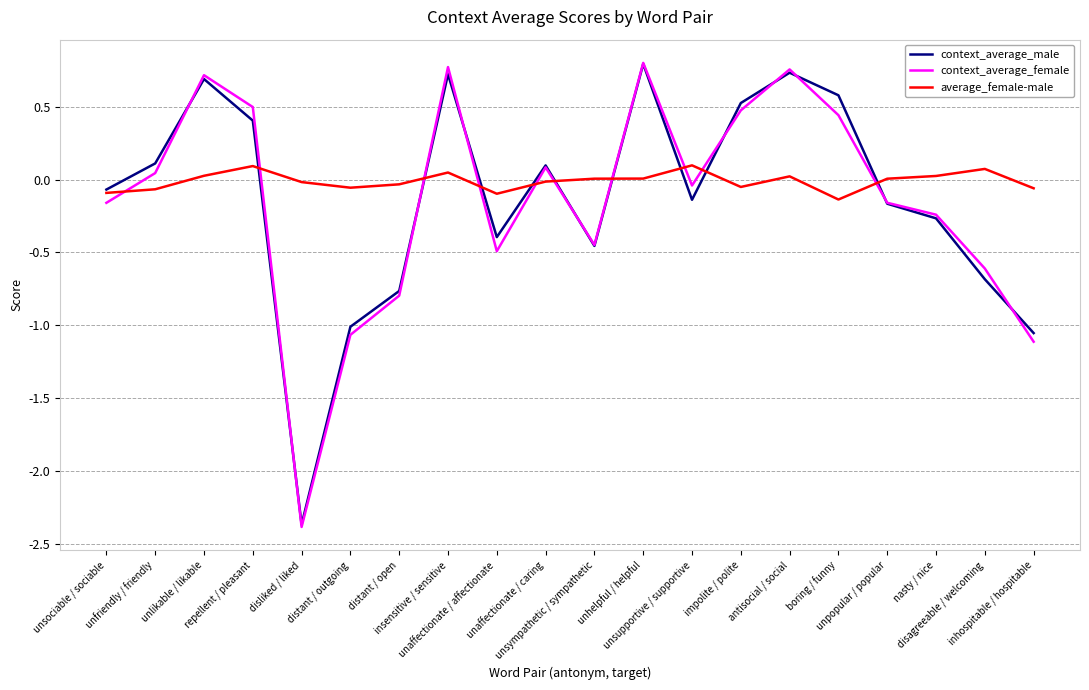

Which series changed the most between unsupportive / supportive and antisocial / social?

context_average_male